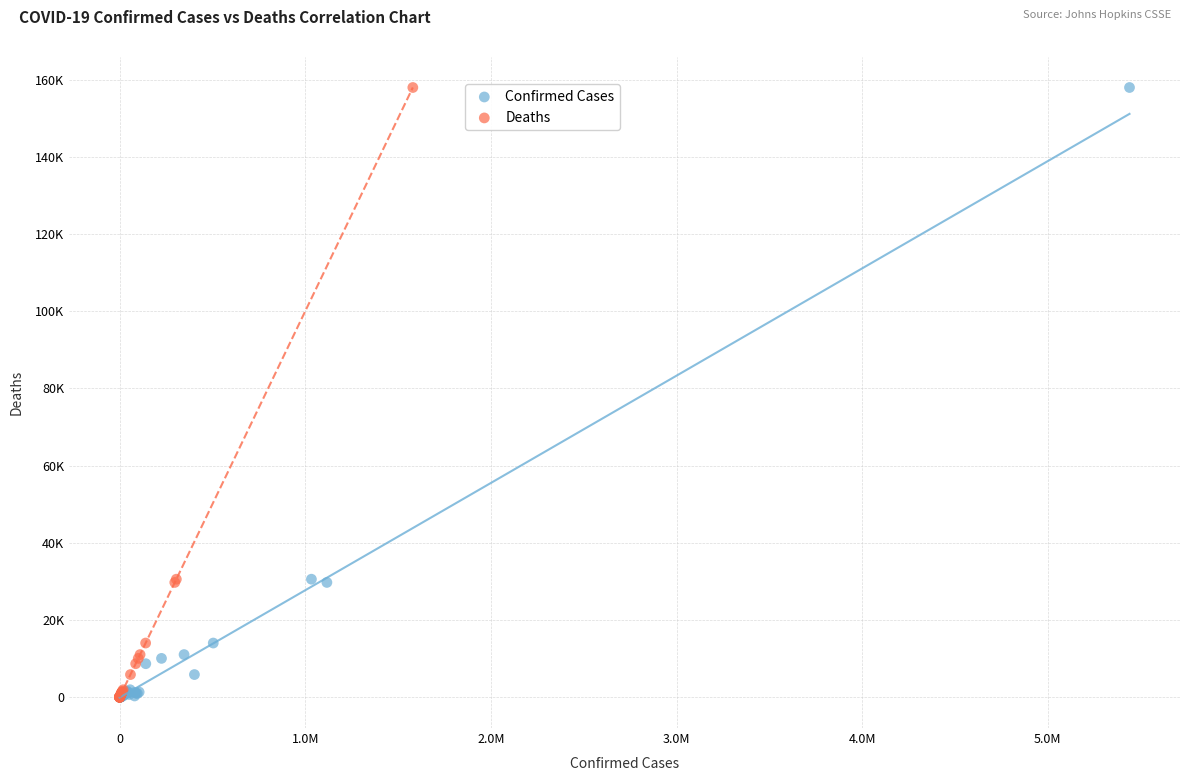

What are all the series names shown in the legend?

Confirmed Cases, Deaths